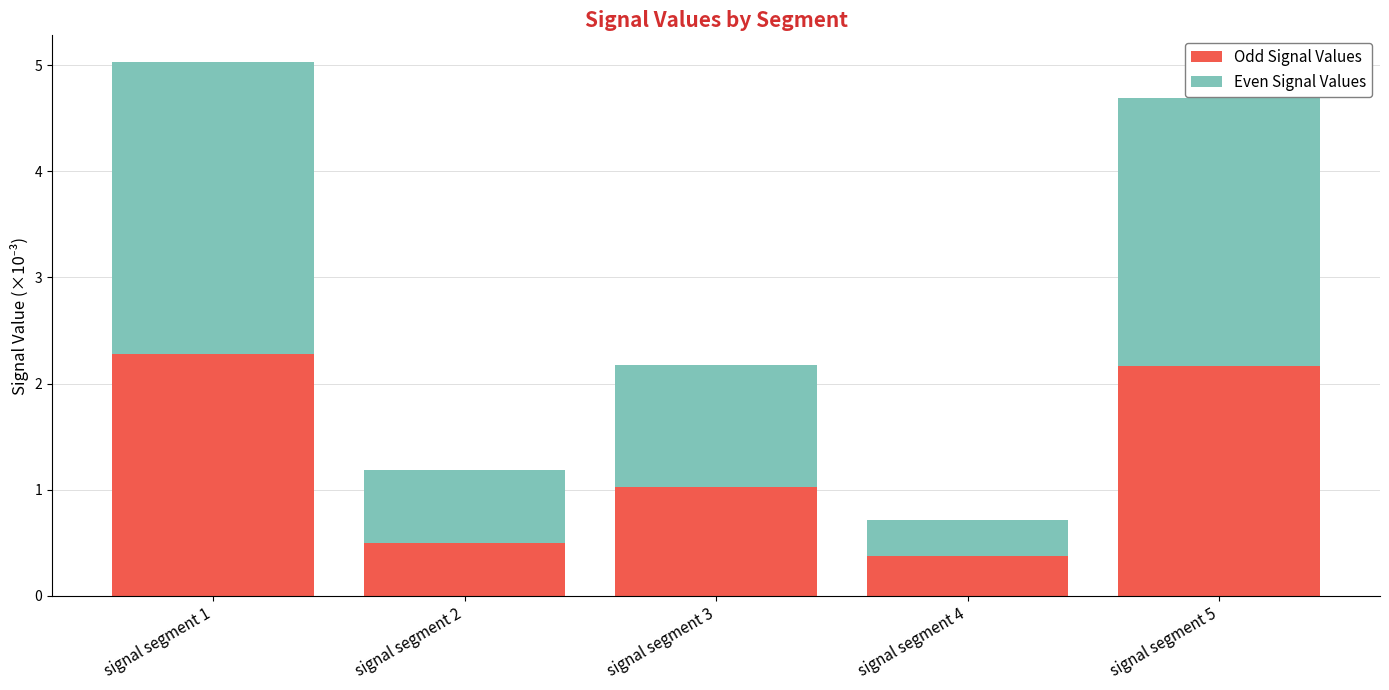

What is the maximum value for Odd Signal Values?

2.3